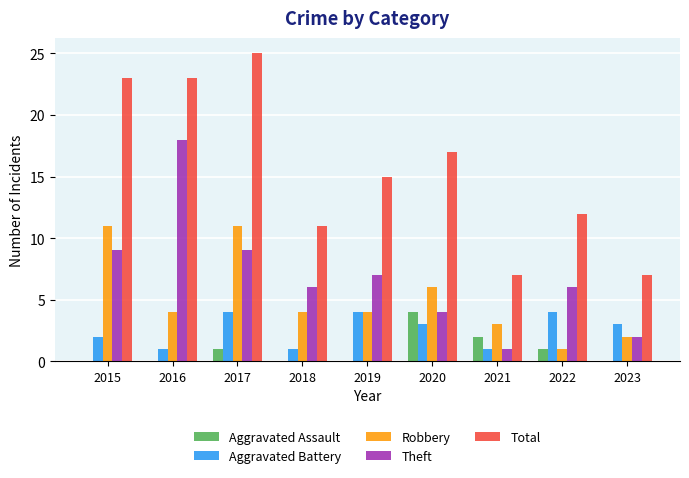

How many groups of bars are there?

9